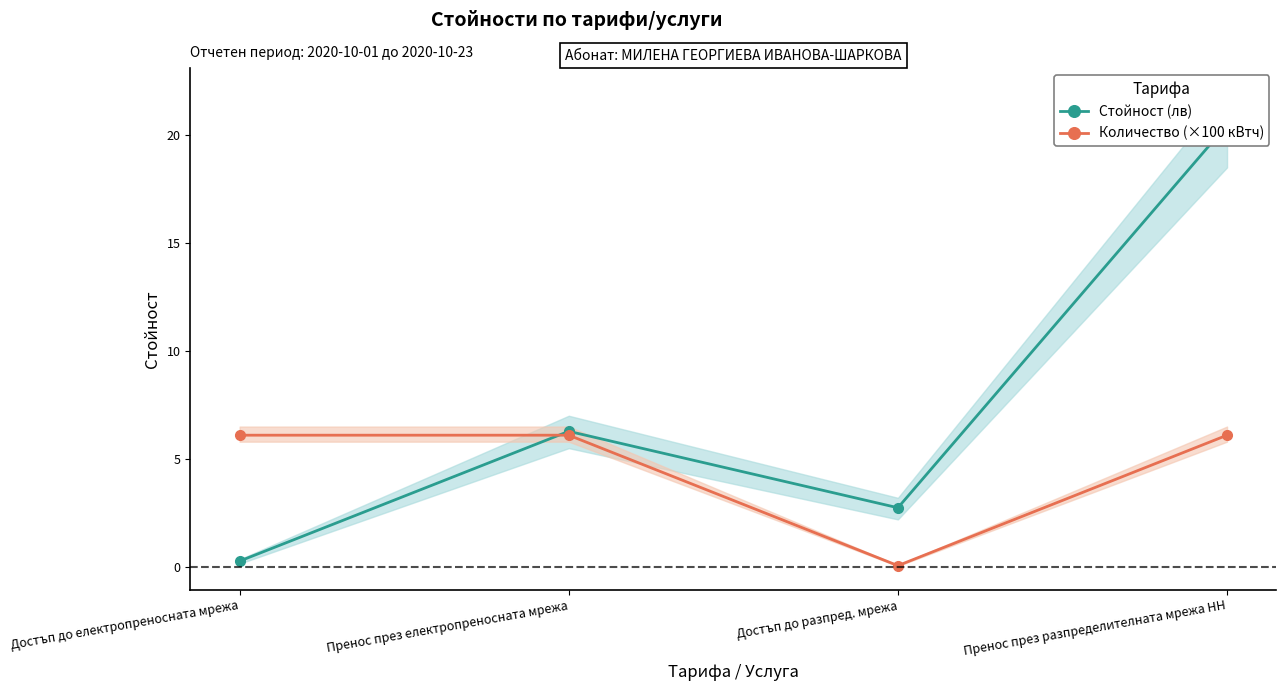

At which label does Стойност (лв) reach its minimum?

Достъп до електропреносната мрежа